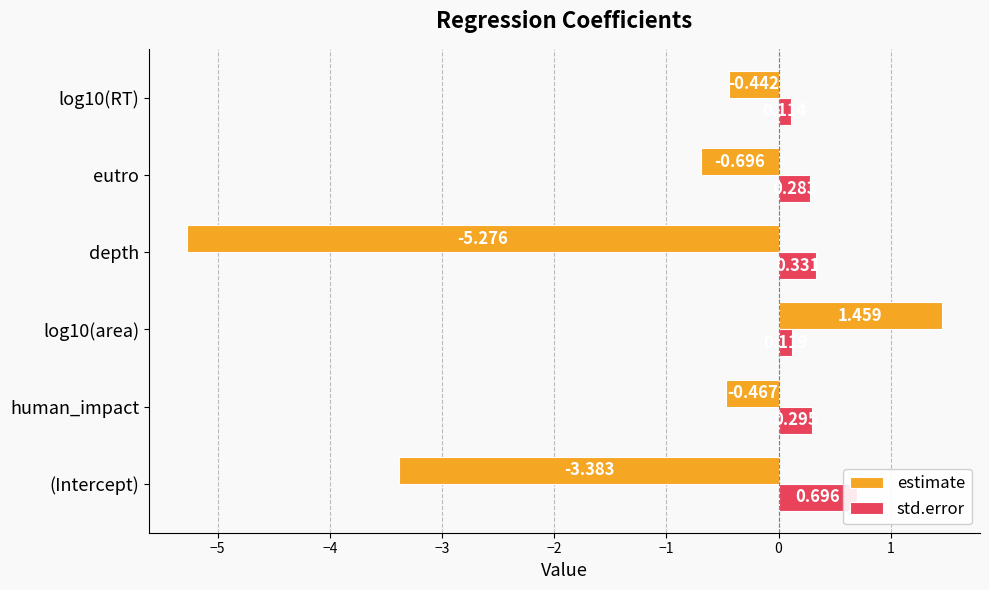

Which has a higher value, −1 or −3?

−1